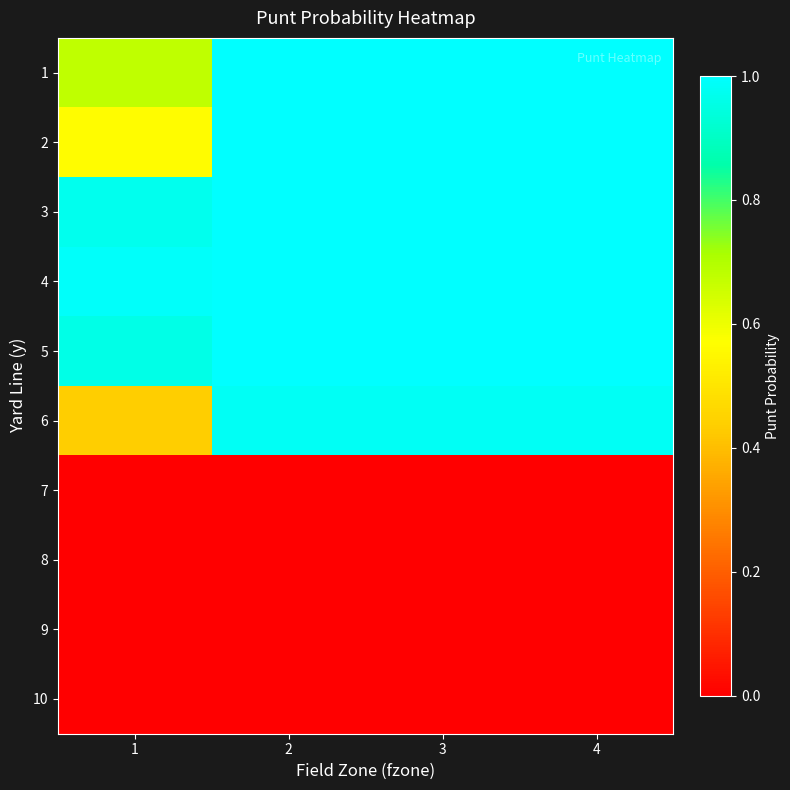

Which label corresponds to the largest value in the chart?

2